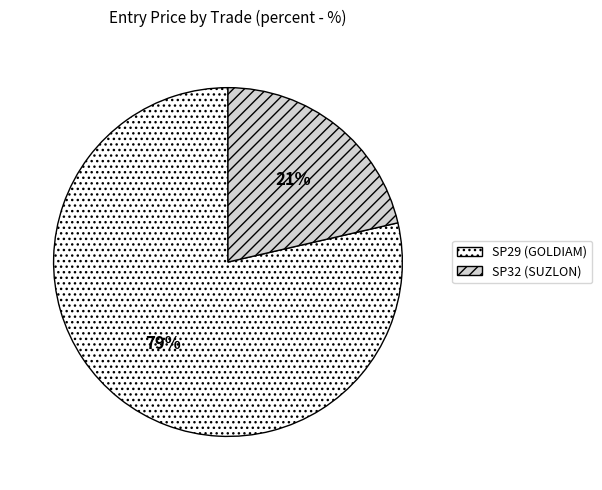

Which slice is the smallest?

SP32 (SUZLON)